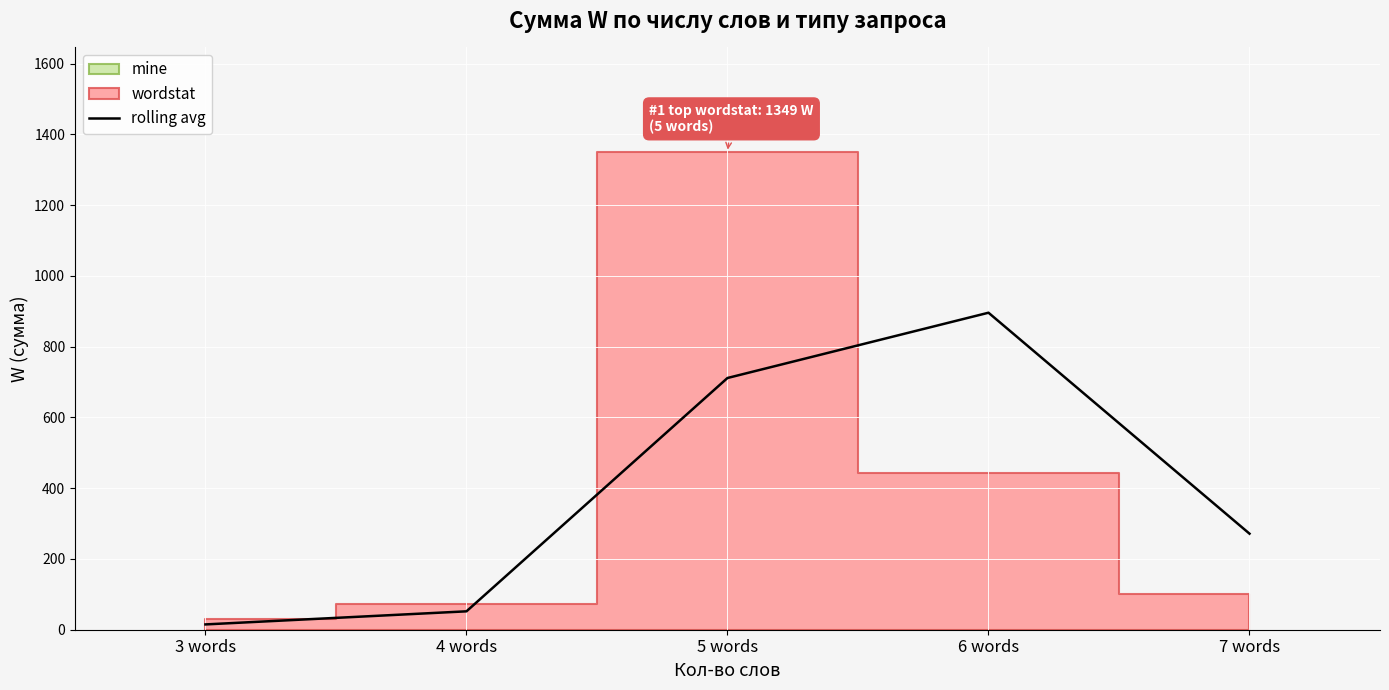

What is the change in value from 3 words to 6 words?

+881.0